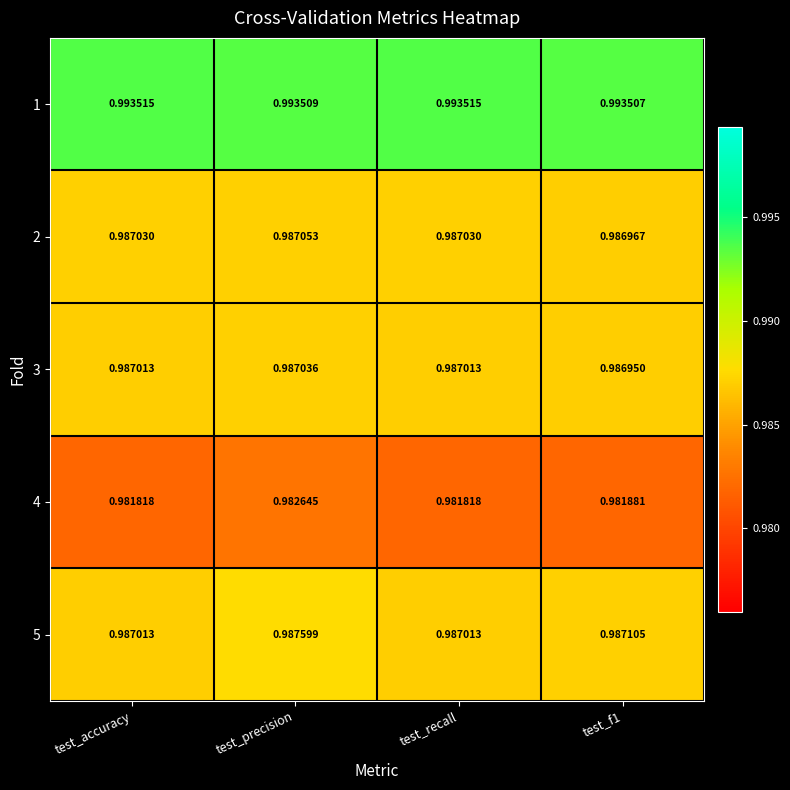

At which label does 2 reach its peak?

test_precision